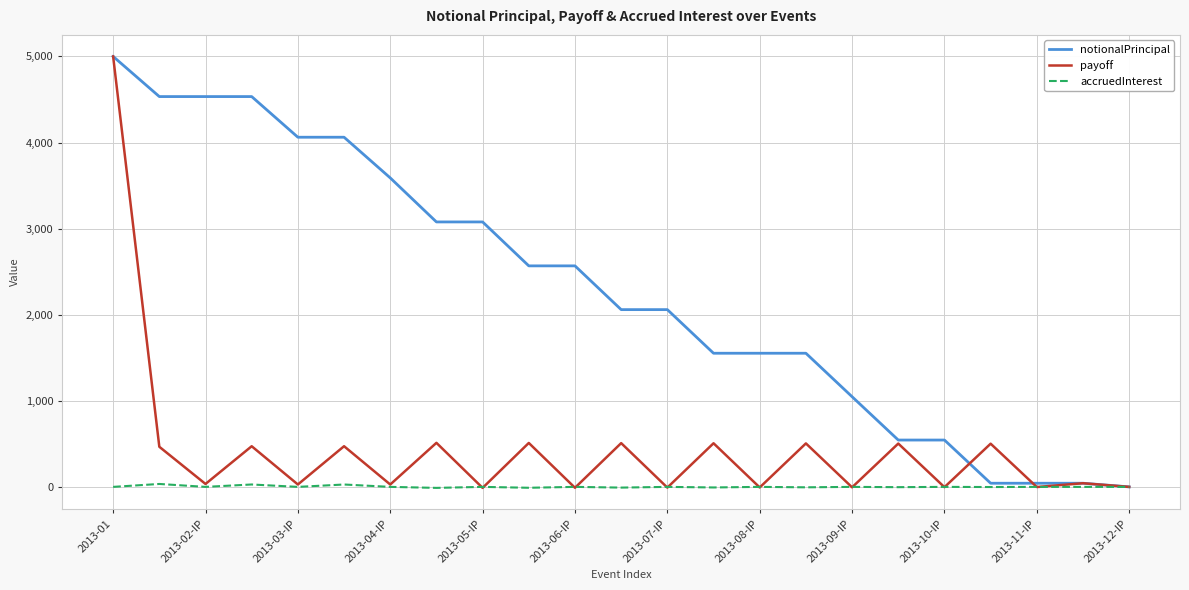

Rank the series by their average value, from highest to lowest.

notionalPrincipal, payoff, accruedInterest